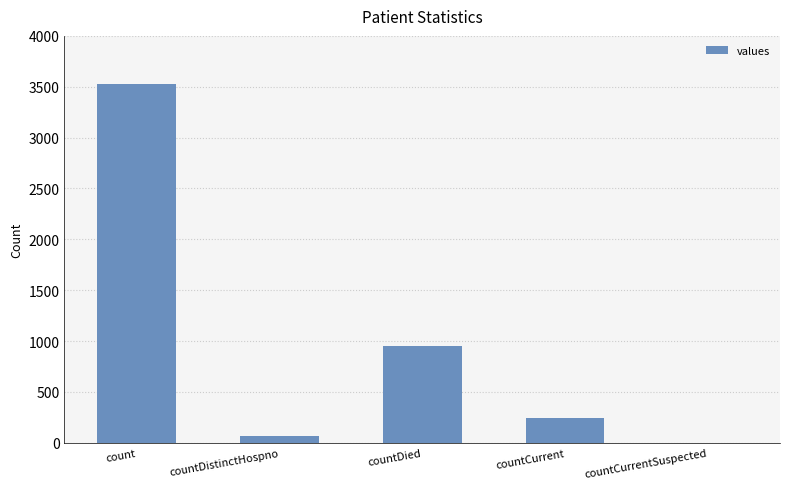

Is it true that the value at count is 3524?

True